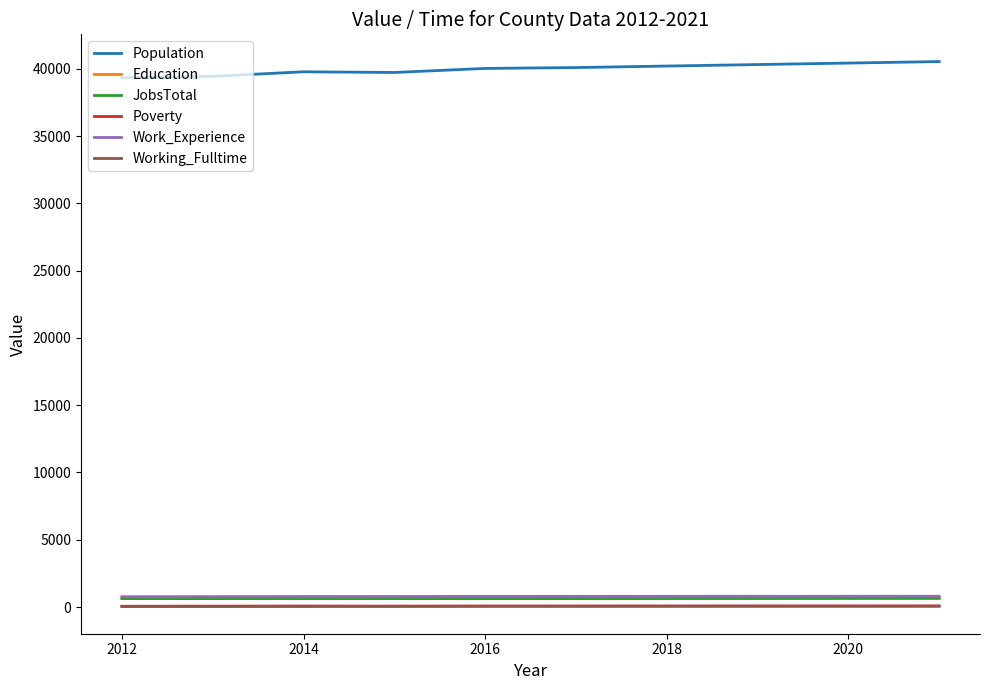

Does the chart display data point markers on the line(s)?

No